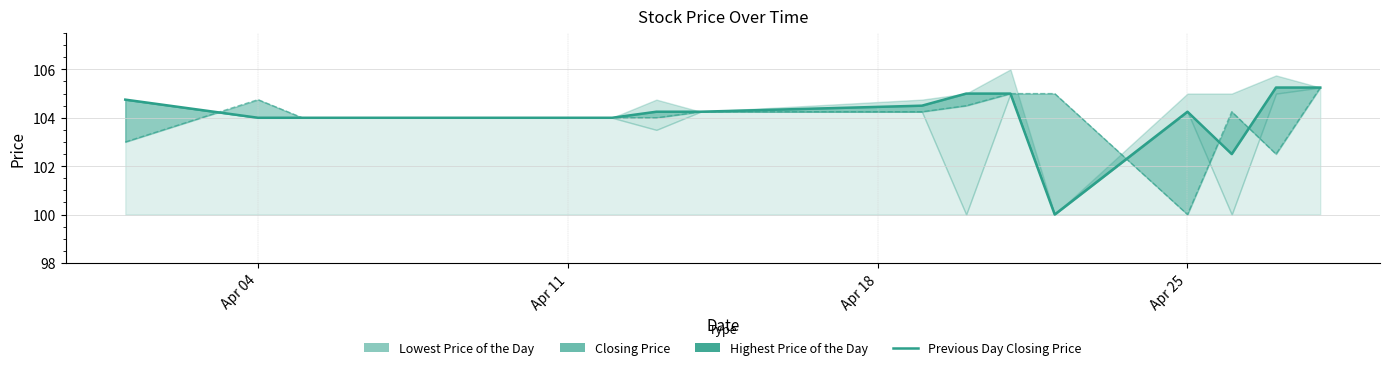

At which label does the data first exceed 104?

Apr 04